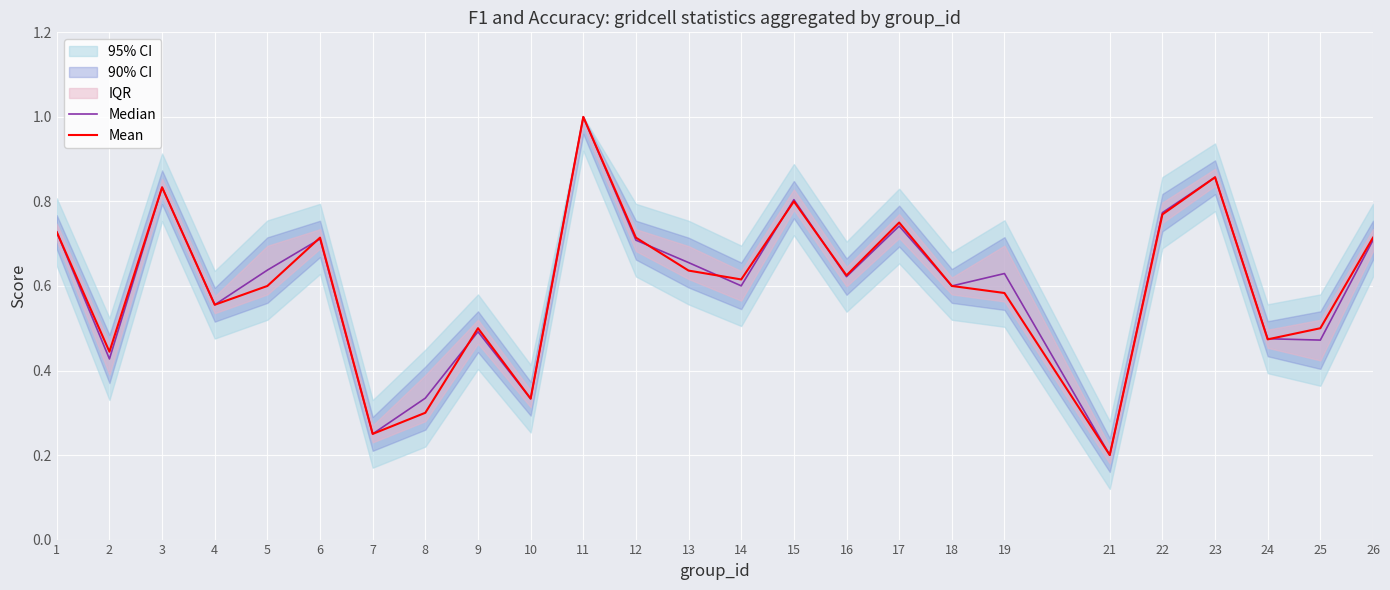

List the series in order of their peak value, lowest first.

Median, Mean